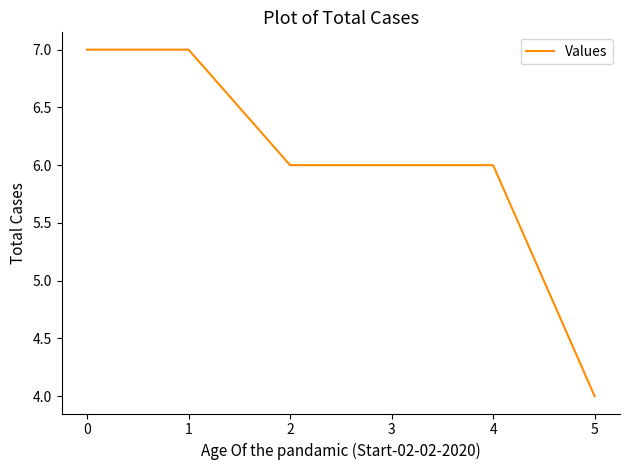

What is the ratio of the value at 4 to the value at 1?

0.9